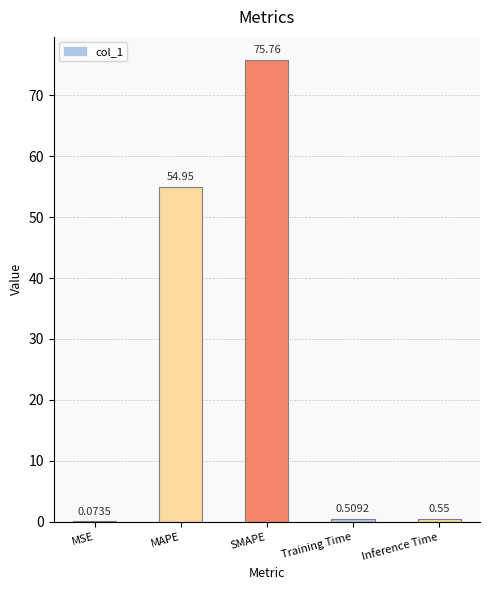

What is the sum of all values?

131.8